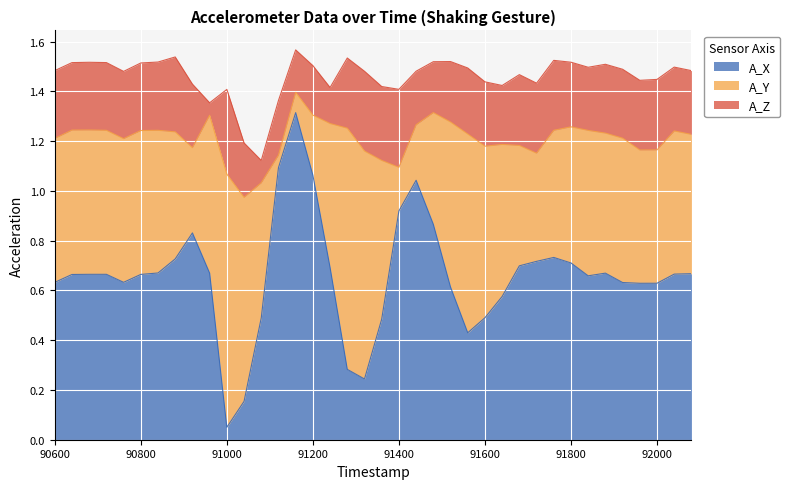

What is the total value across all series at 91400?

1.4